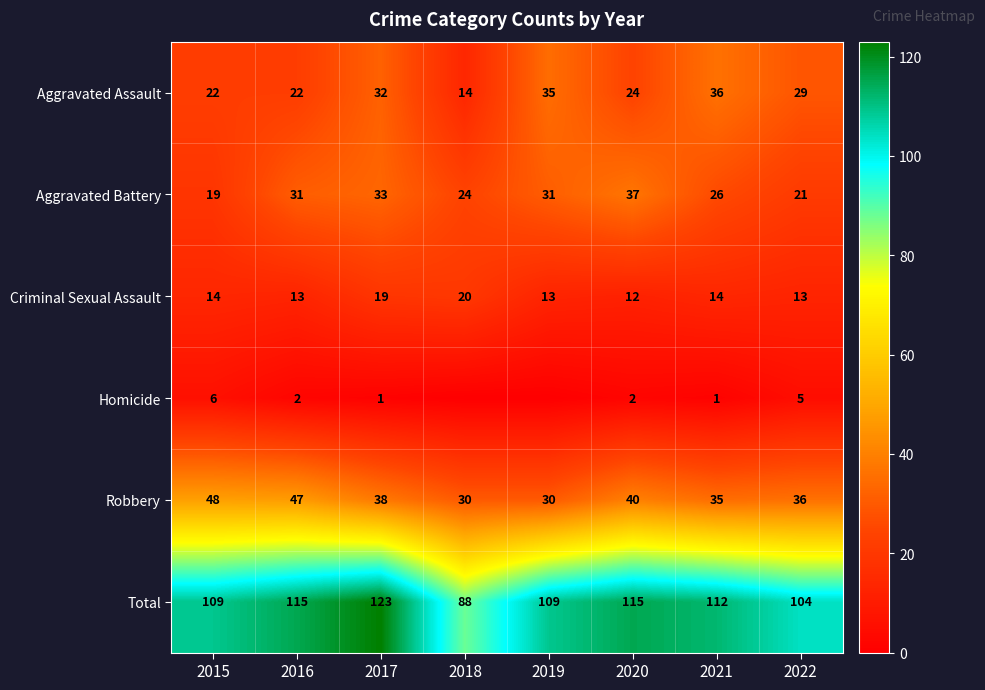

Is it true that Robbery equals 16 at 2018?

False